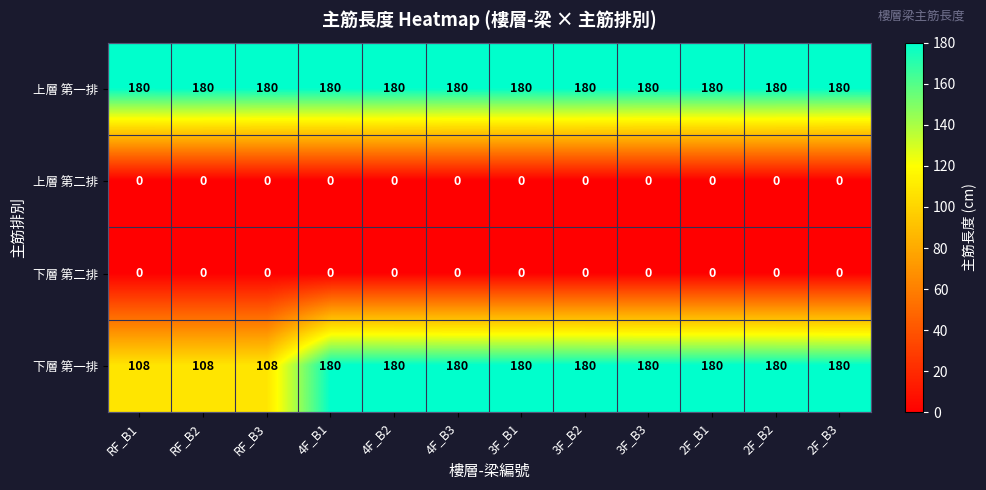

Is it true that 上層 第一排 equals 180 at 4F_B2?

True